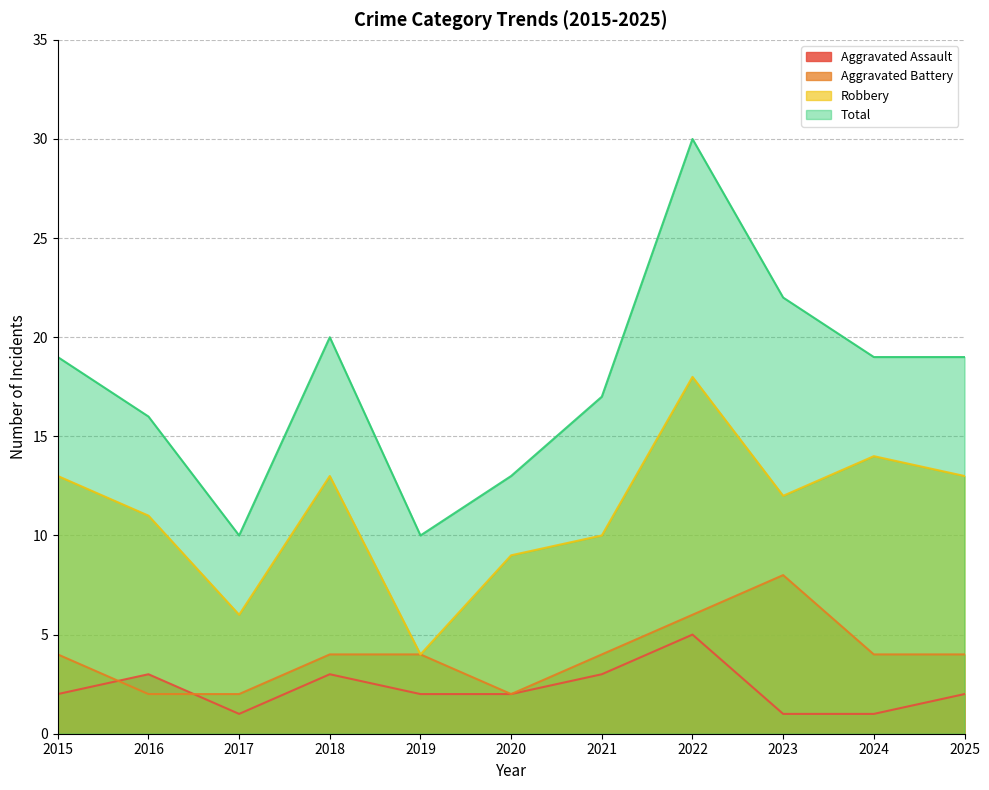

At which label does Total reach its peak?

2022